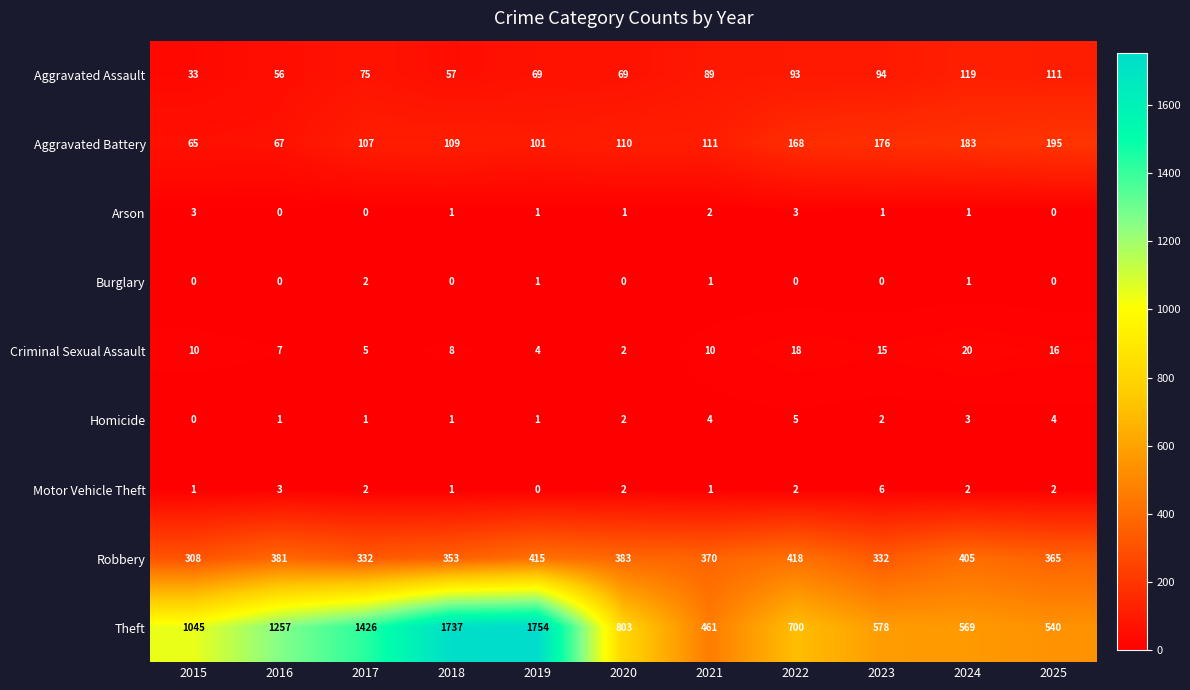

What is the greatest value displayed?

1754